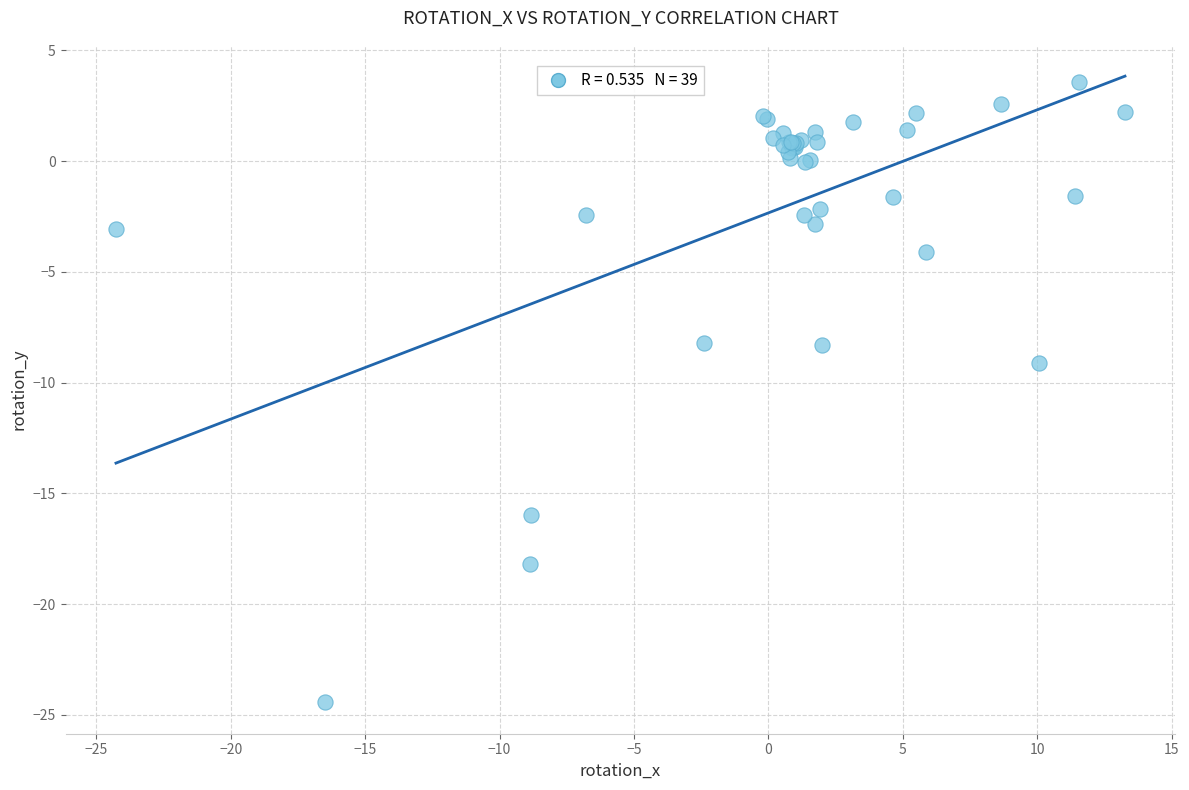

What Y value in the scatter plot is closest to -10?

-9.1